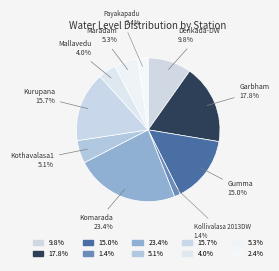

How many segments does this pie chart have?

10